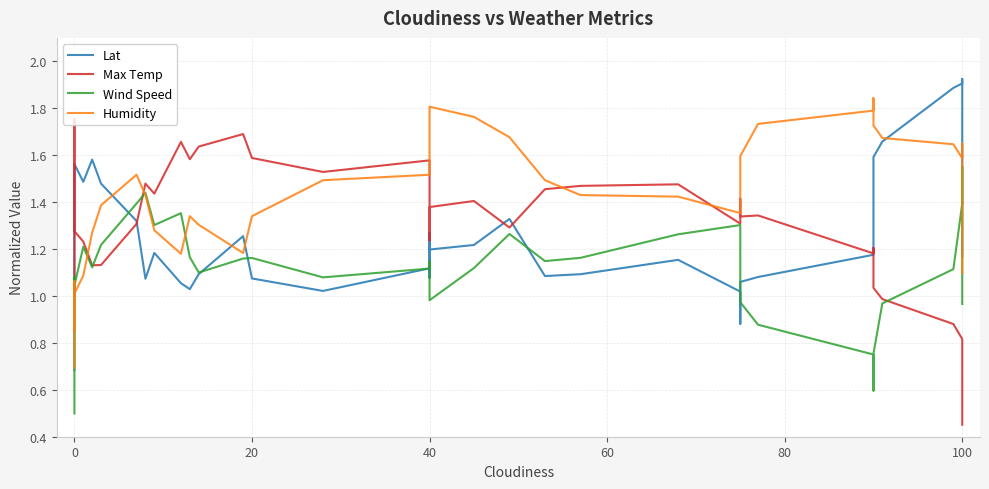

What is the average value of the Humidity series?

1.4